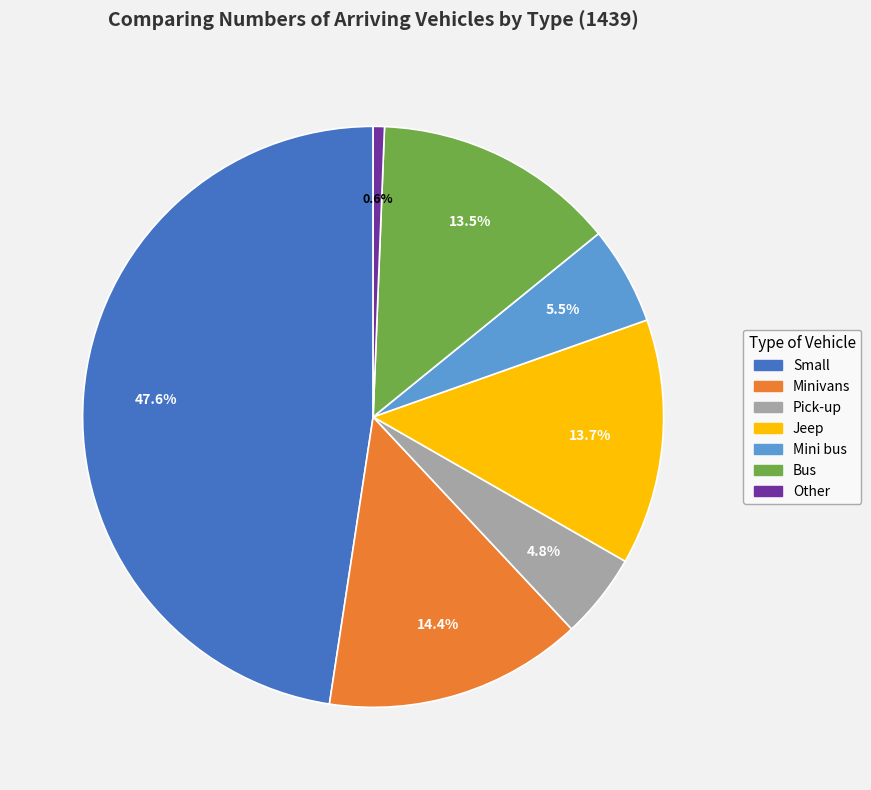

How much of the chart is everything except Pick-up?

95.2%